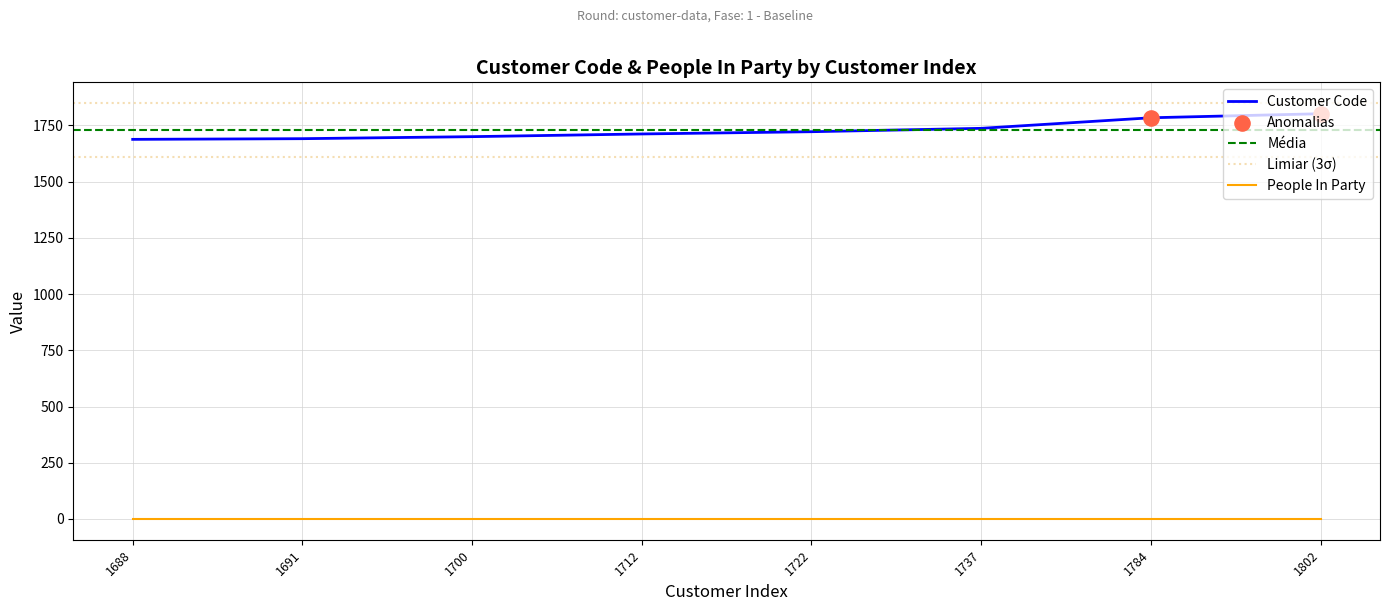

Which has a higher value, 1802 or 1784?

1802